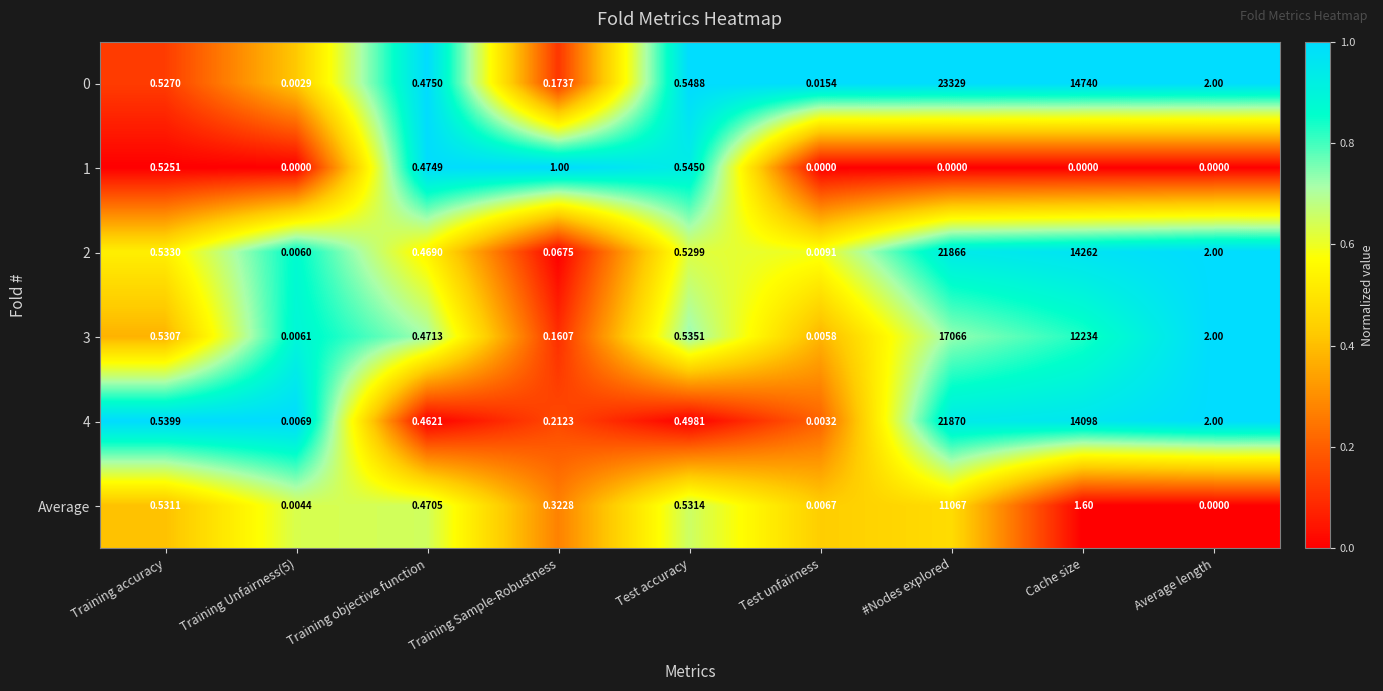

Count the number of data series in this chart.

6